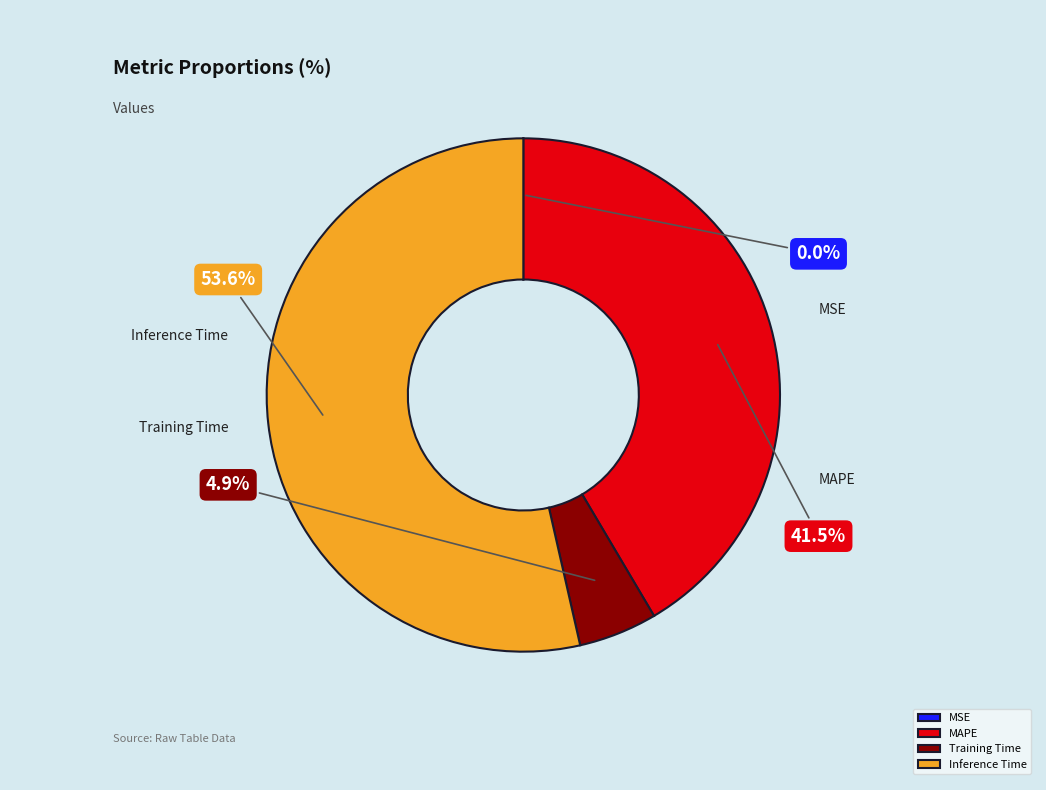

How many segments does this pie chart have?

4